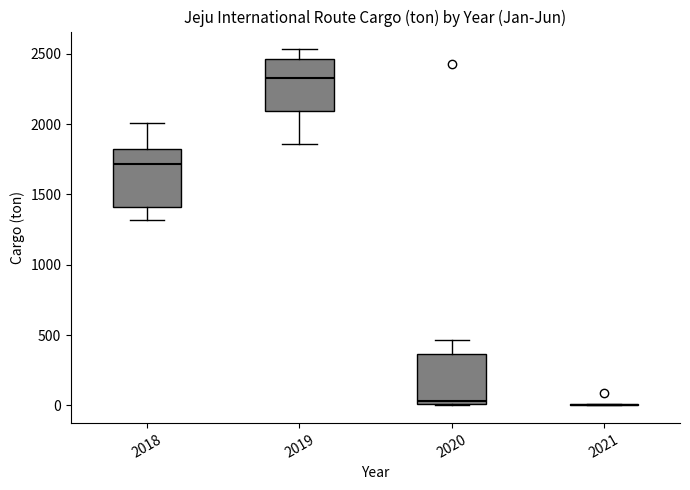

Reading left to right, read every box against the y-axis: the position of its median line, the range the box covers, and the ends of its whiskers. The values are not printed on the chart, so give them approximately, as read against the axis.

2018: median 1700, box 1400 to 1800, whiskers 1300 to 2000
2019: median 2350, box 2100 to 2450, whiskers 1850 to 2550
2020: median 50, box 0 to 350, whiskers 0 to 450
2021: box collapsed to a line at 0, whiskers 0 to 0